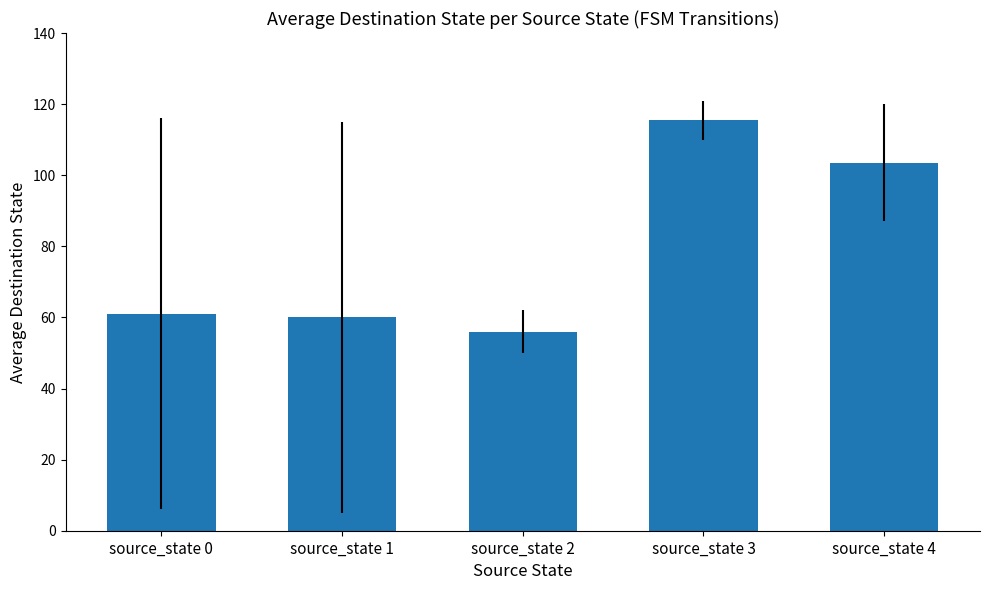

What value does the data have at source_state 4?

103.5